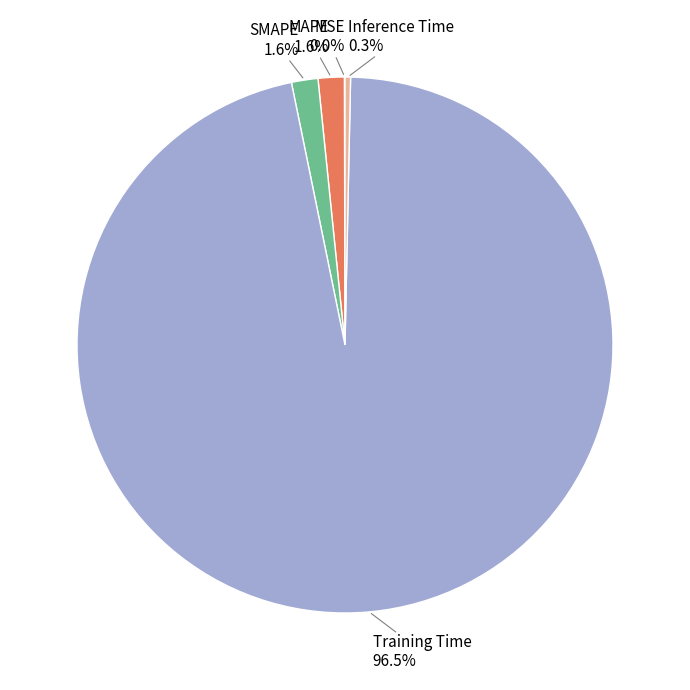

Between Inference Time and SMAPE, which is larger?

SMAPE